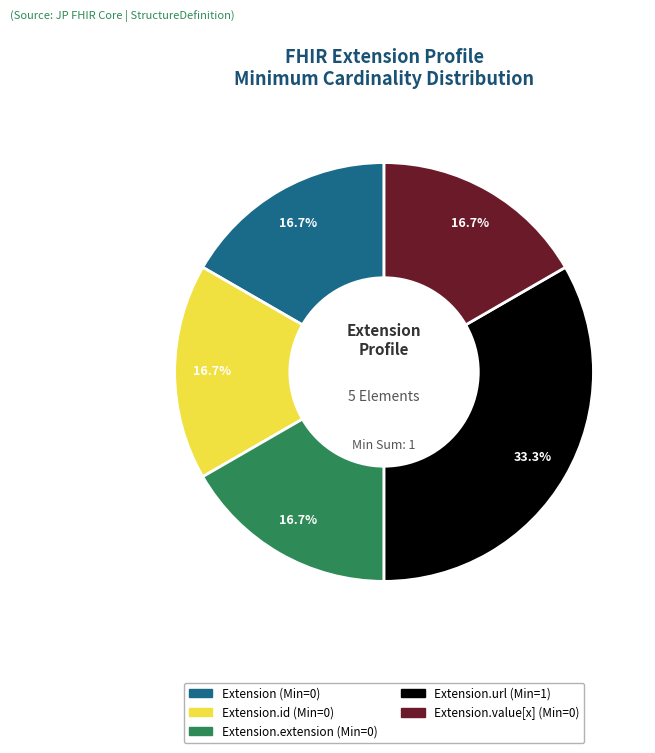

How many slices are in this pie chart?

5